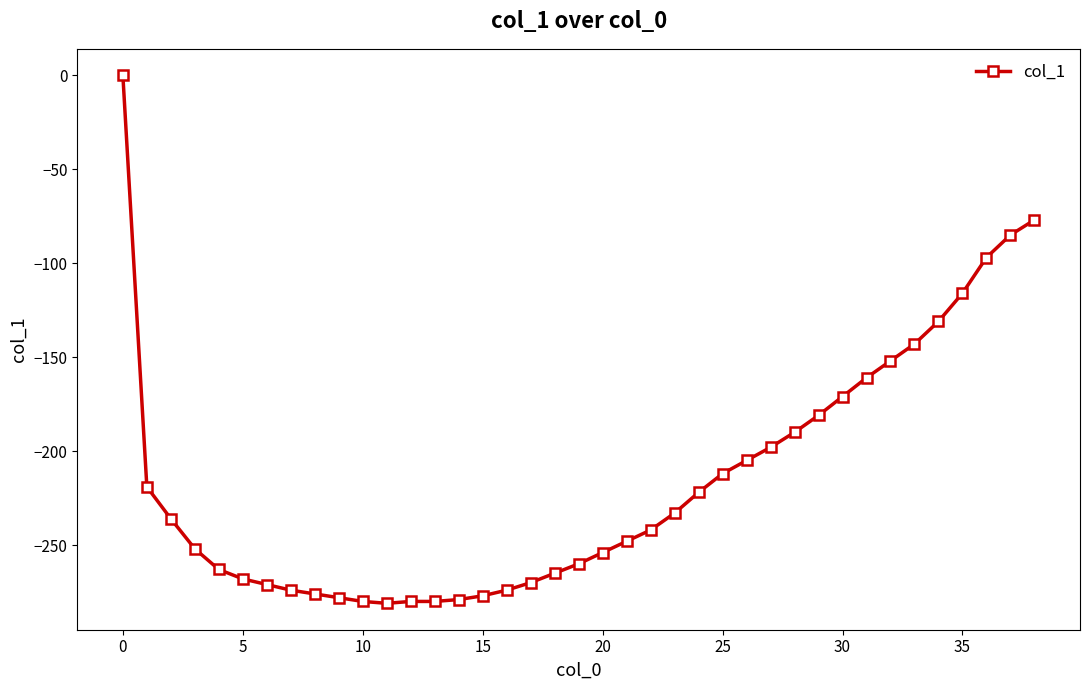

What is the smallest value displayed?

-281